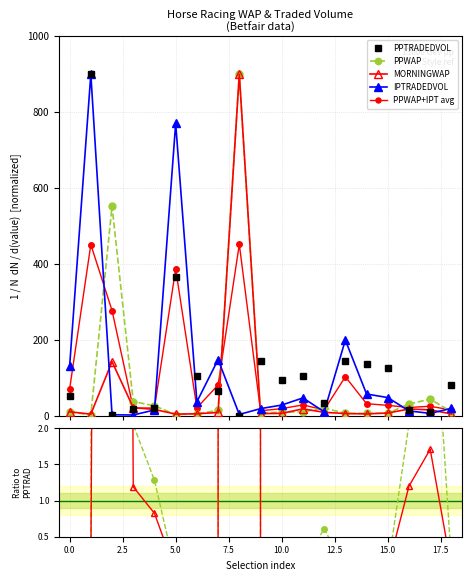

In IPTRADEDVOL, how many points are lower than both neighbors (excluding endpoints)?

5